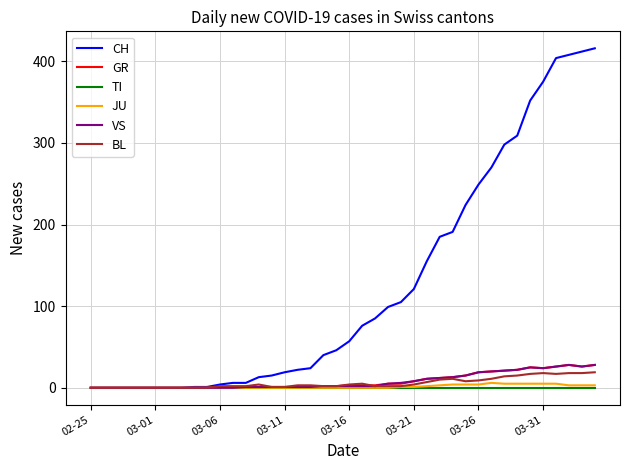

Which series has the largest total across all categories?

CH